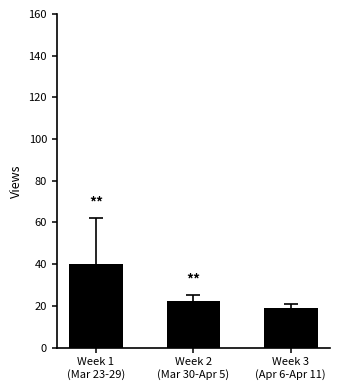

What is the average value?

27.2